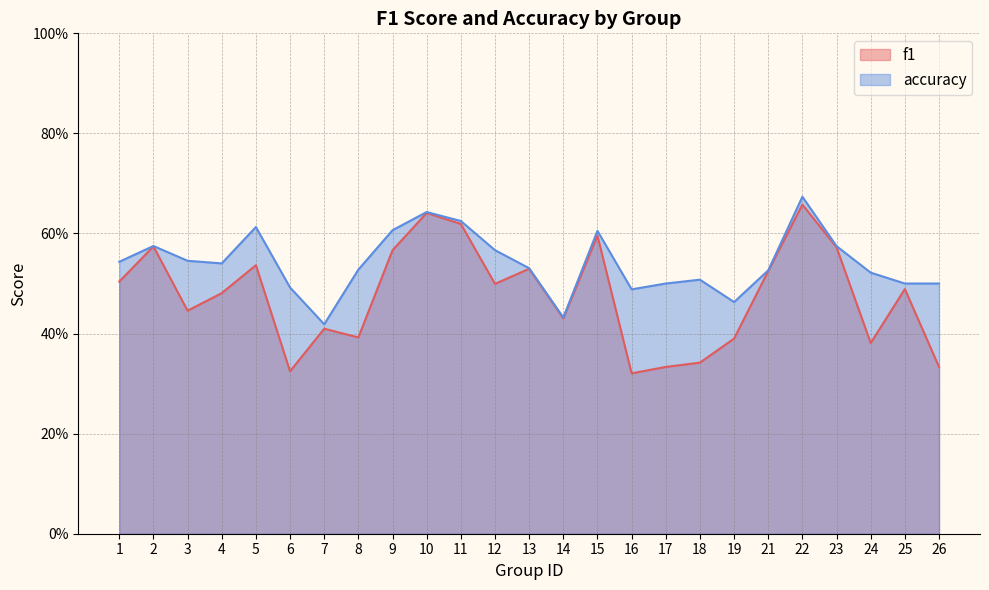

Which series changed the most between 1 and 23?

f1